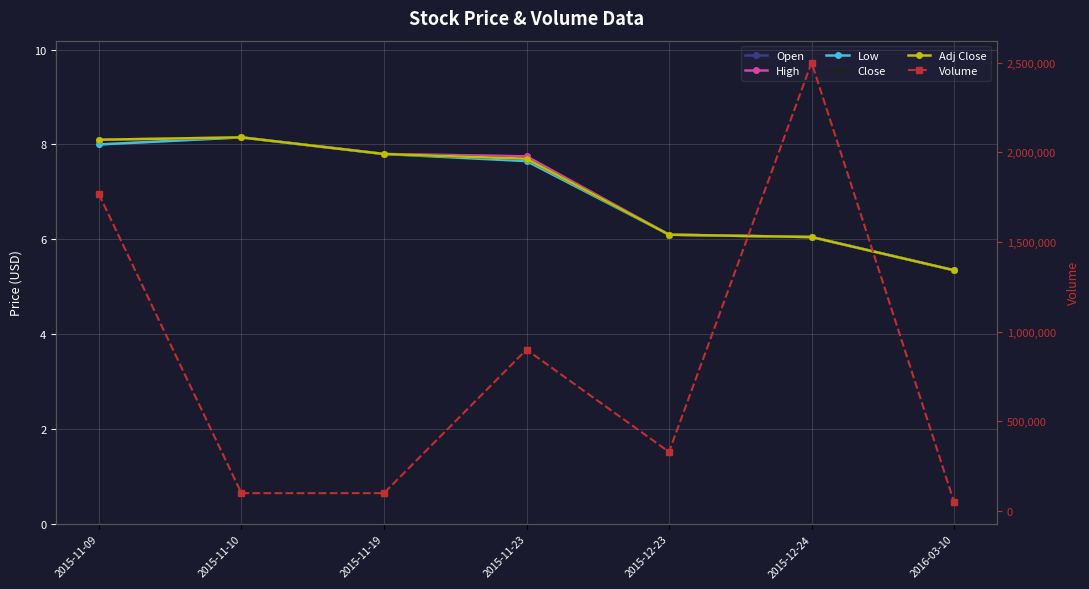

True or false: Close and Open intersect in this chart.

False